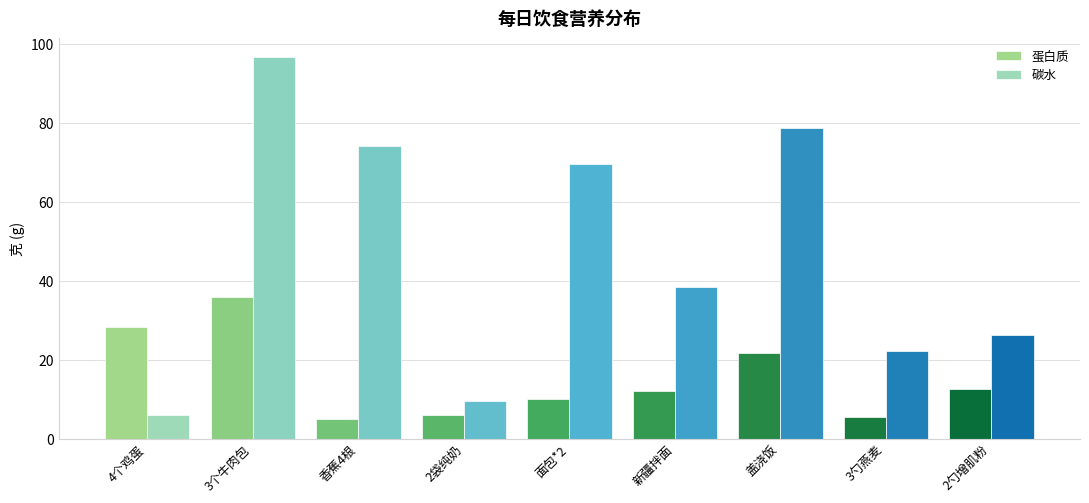

The value of 蛋白质 at 新疆拌面 is 12.2. True or false?

True